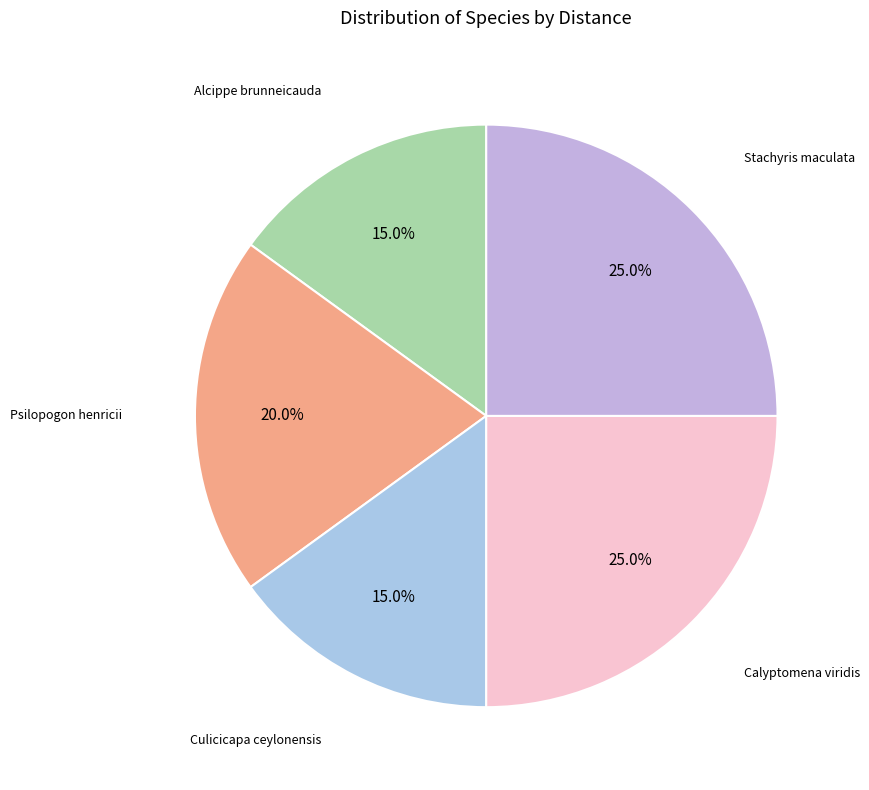

To the nearest percent, what is the difference between the largest and smallest slice percentages?

10%